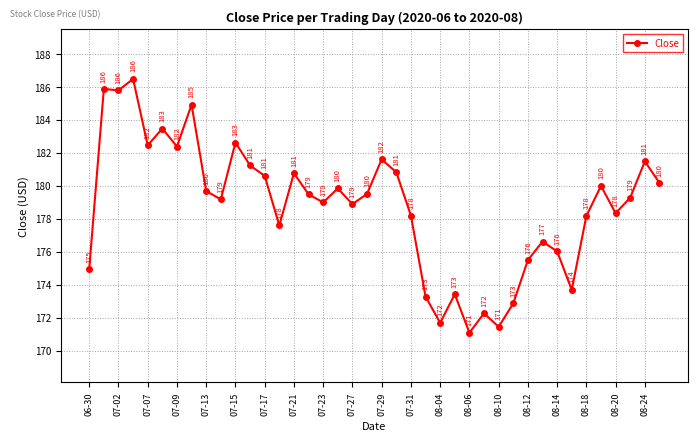

What is the maximum value shown in the chart?

186.5